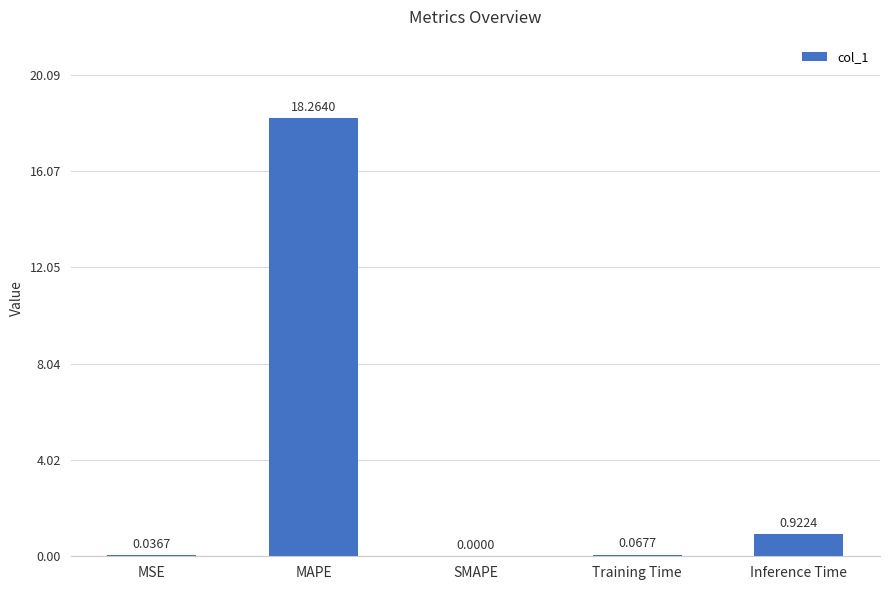

How many distinct data groups are displayed?

1